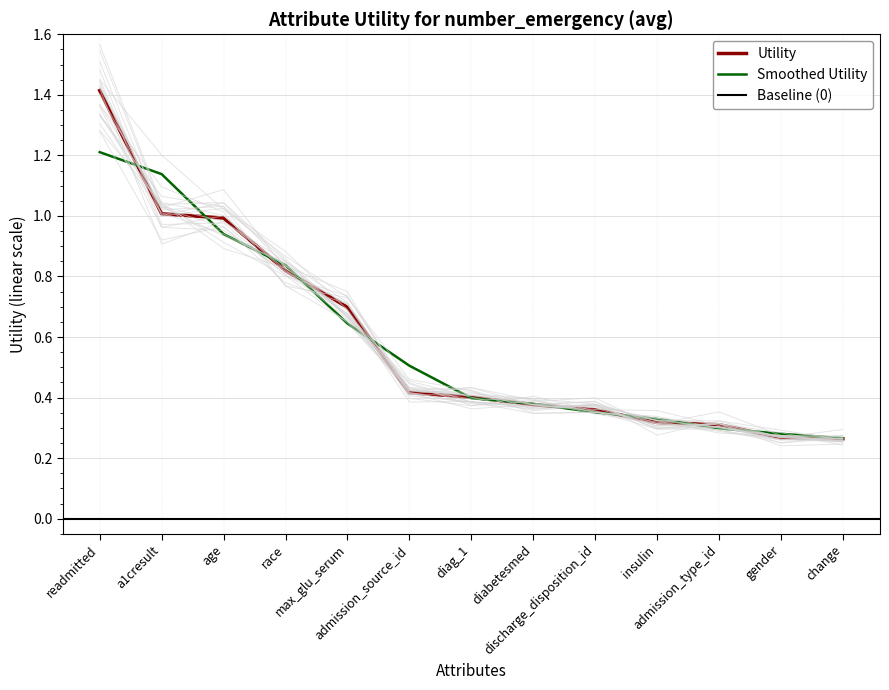

Which label corresponds to the largest value in the chart?

readmitted